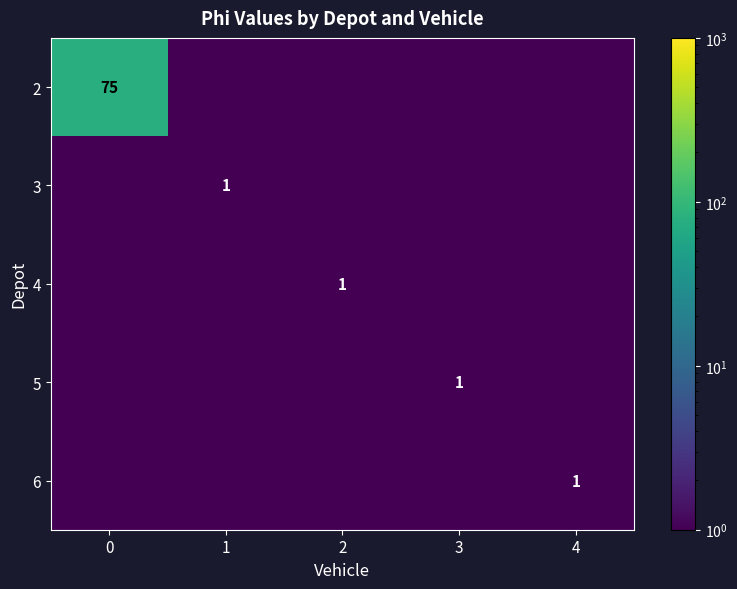

Is it true that 2 equals 75.0 at 0?

True